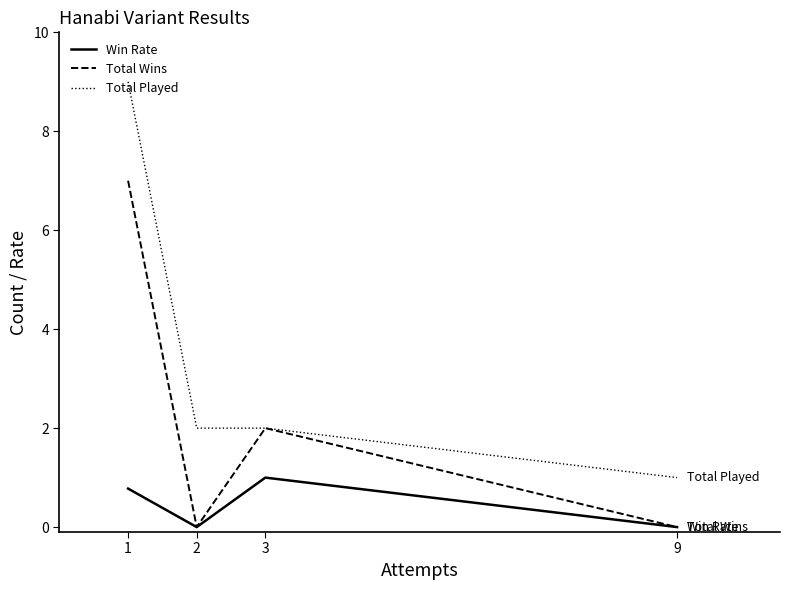

True or false: Win Rate and Total Played cross at least once.

False